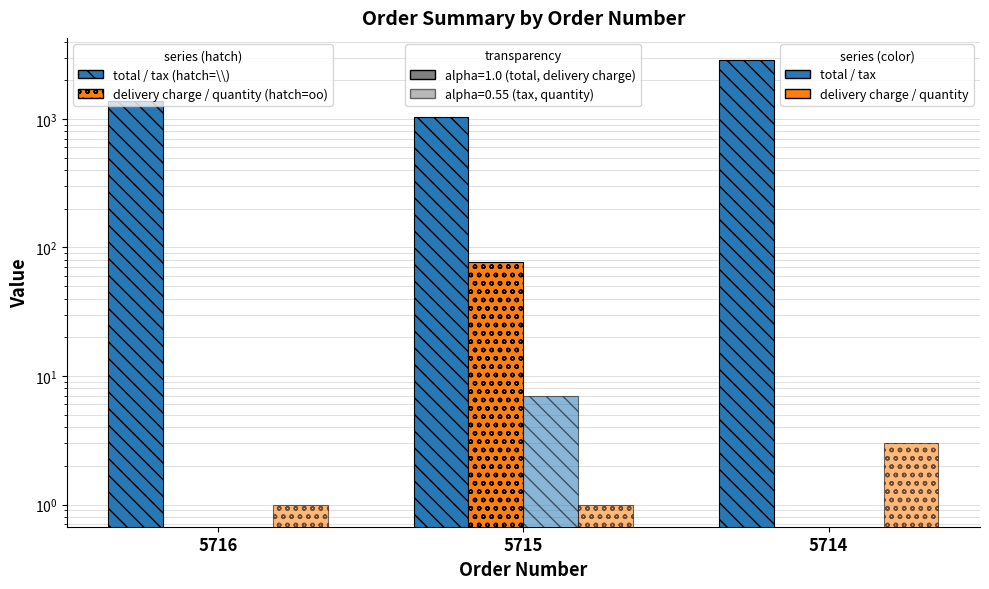

At which category does the chart reach its minimum across all series?

5716